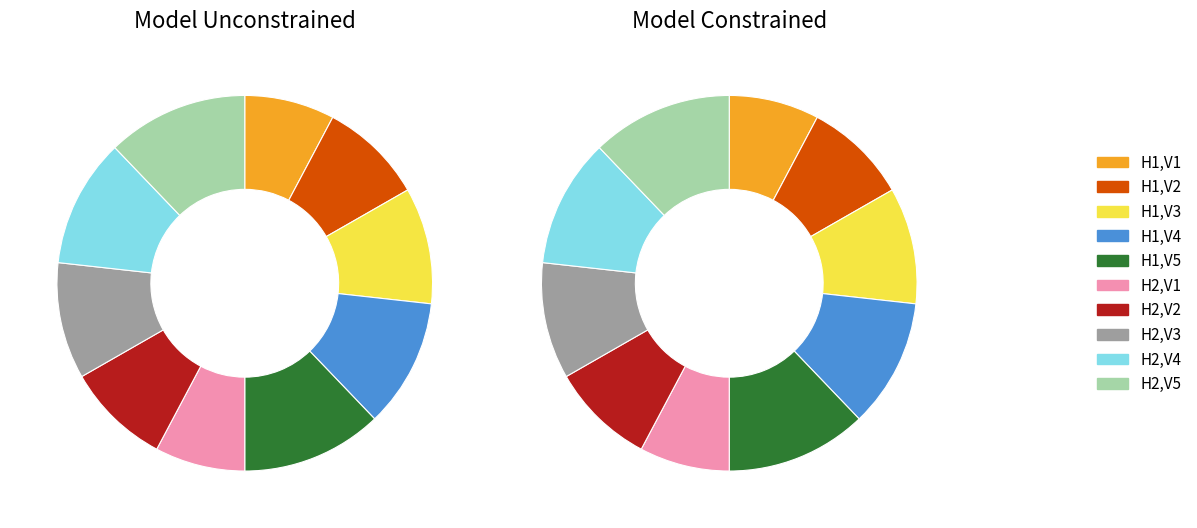

Is H1,V1 the majority of the pie?

No